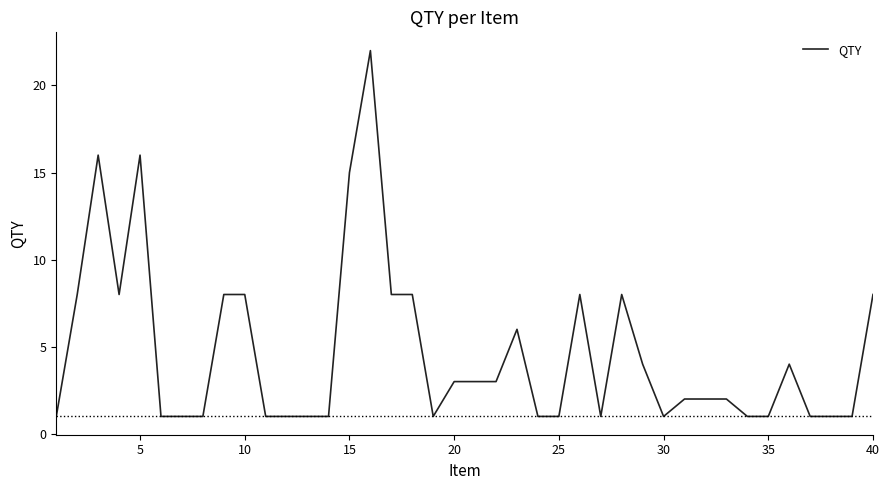

Reading right to left, transcribe all the data shown in this chart.

8	1	1	1	4	1	1	2	2	2	1	4	8	1	8	1	1	6	3	3	3	1	8	8	22	15	1	1	1	1	8	8	1	1	1	16	8	16	8	1